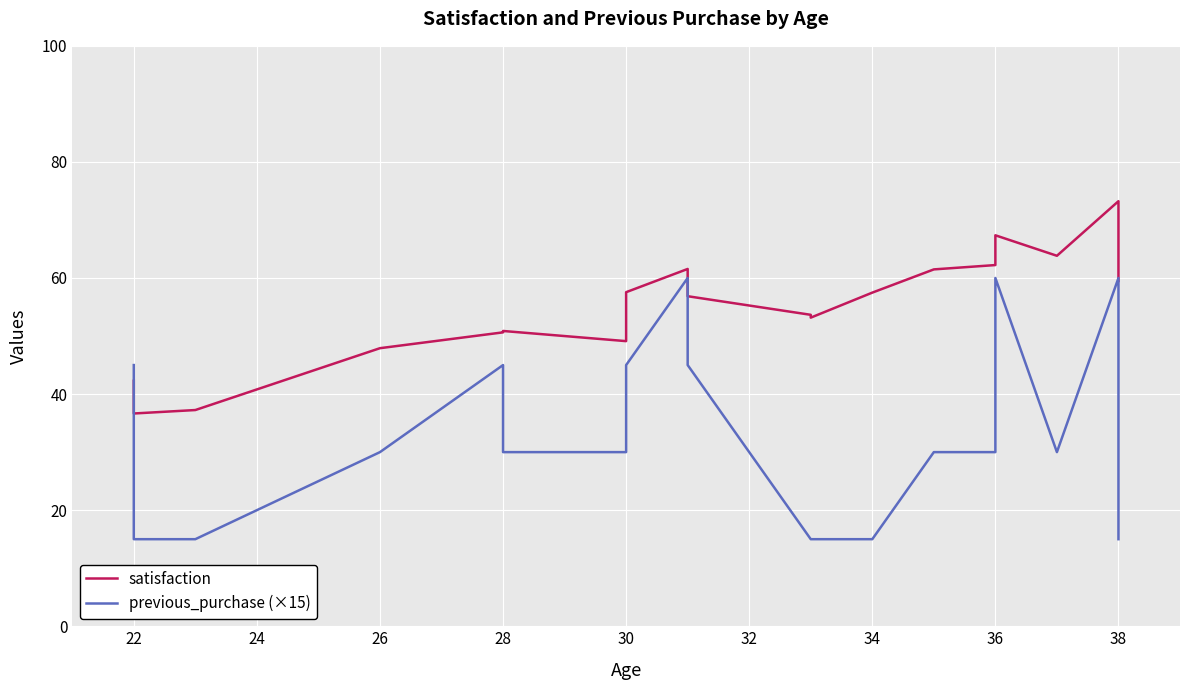

Count the number of data series in this chart.

2